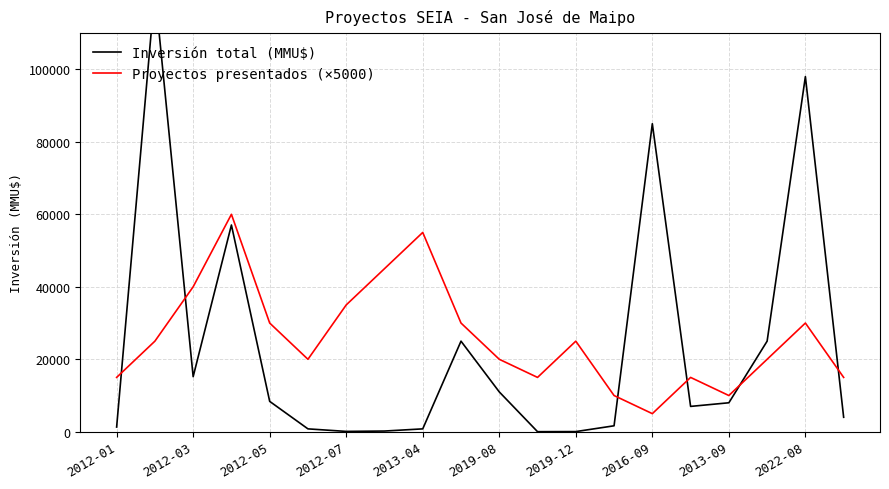

Which series has the largest total across all categories?

Proyectos presentados (×5000)